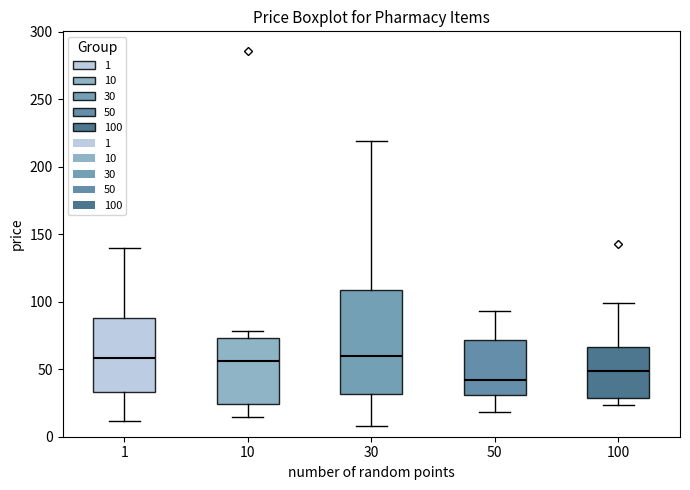

Reading left to right, transcribe this box plot: for each box, give where its median line is, the range the box spans, and where its two whiskers end, as read against the y-axis. The values are not printed on the chart, so give them approximately, as read against the axis.

1: median 60, box 35 to 90, whiskers 10 to 140
10: median 55, box 25 to 75, whiskers 15 to 80
30: median 60, box 30 to 110, whiskers 10 to 220
50: median 40, box 30 to 70, whiskers 20 to 95
100: median 50, box 30 to 65, whiskers 25 to 100